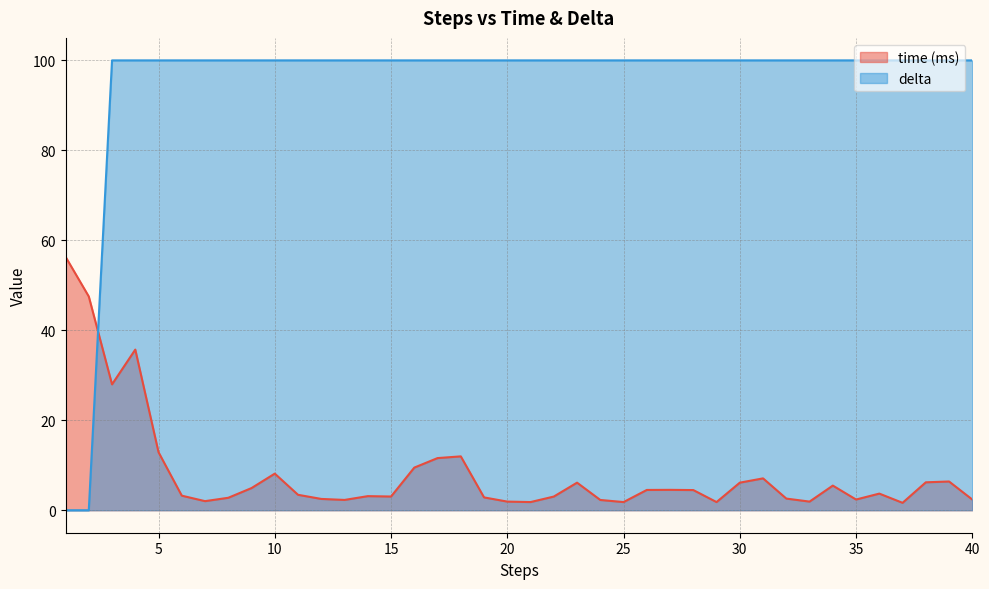

What is the difference between the highest and lowest values at 25?

98.2